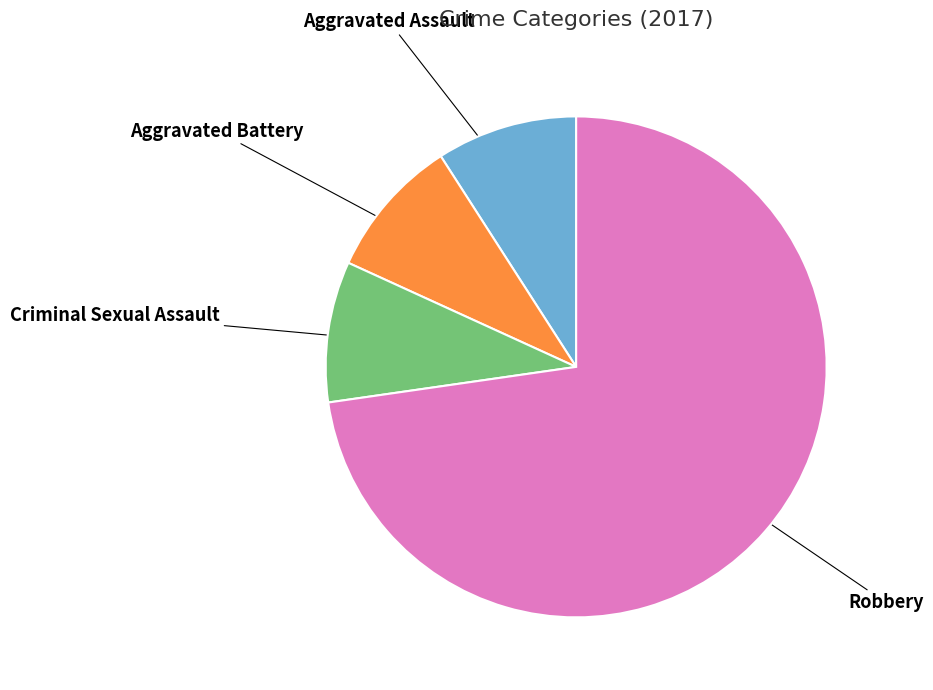

Does any single category account for the majority?

Yes